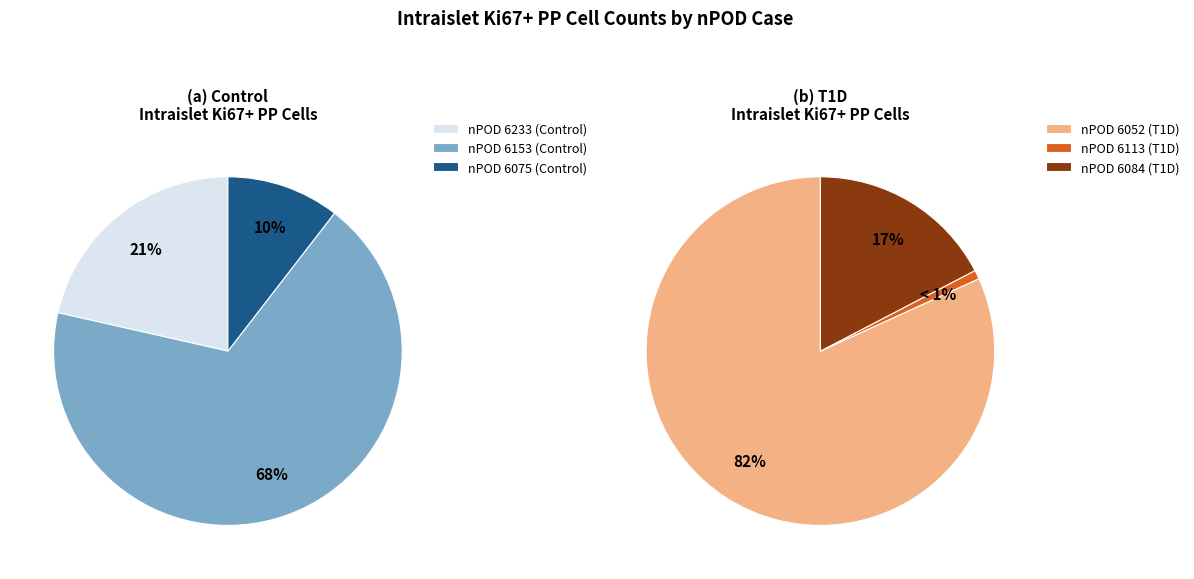

To the nearest percent, what is the difference between the largest and smallest slice percentages?

58%